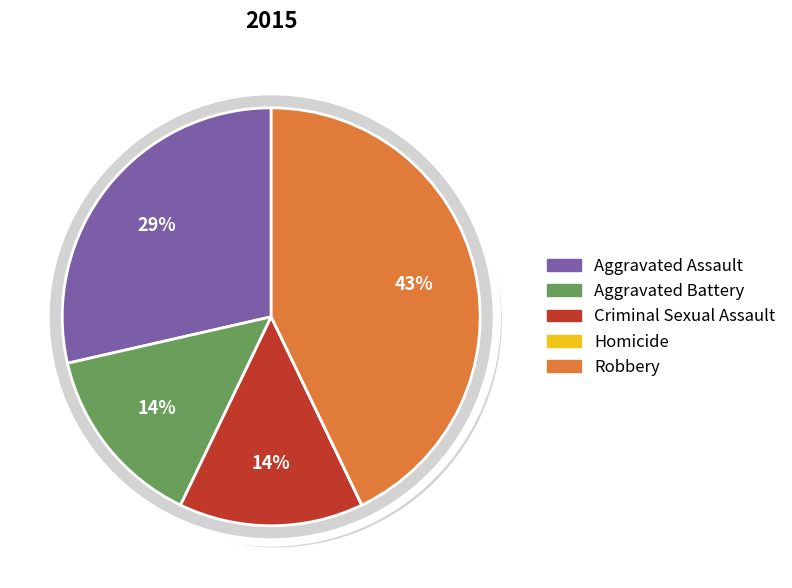

What is the smallest slice in the pie chart?

Homicide